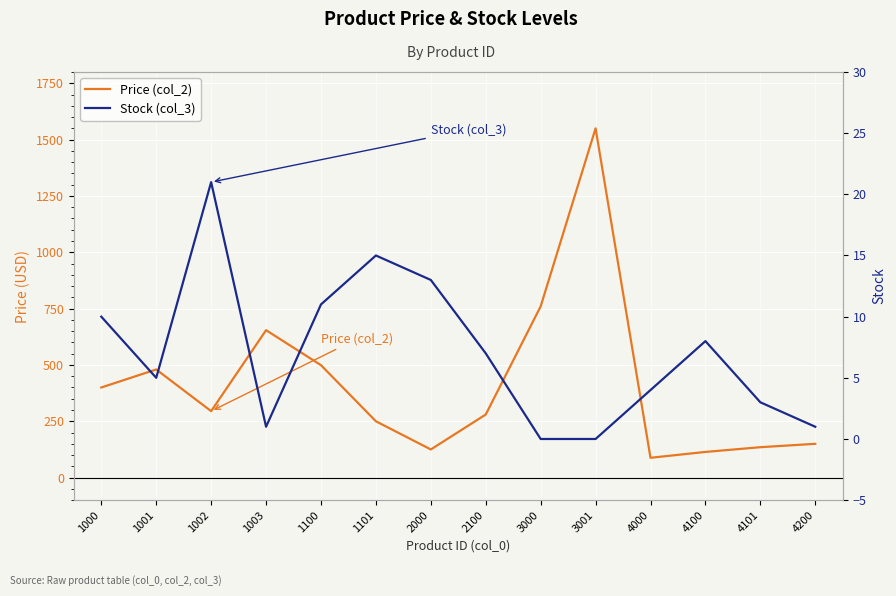

Reading left to right, what are all the values shown in this chart?

Price (col_2): 400.0	480.0	295.0	654.3	499.0	250.0	125.0	280.0	760.0	1550.0	88.0	114.0	135.0	150.0
Stock (col_3): 10.0	5.0	21.0	1.0	11.0	15.0	13.0	7.0	0.0	0.0	4.0	8.0	3.0	1.0